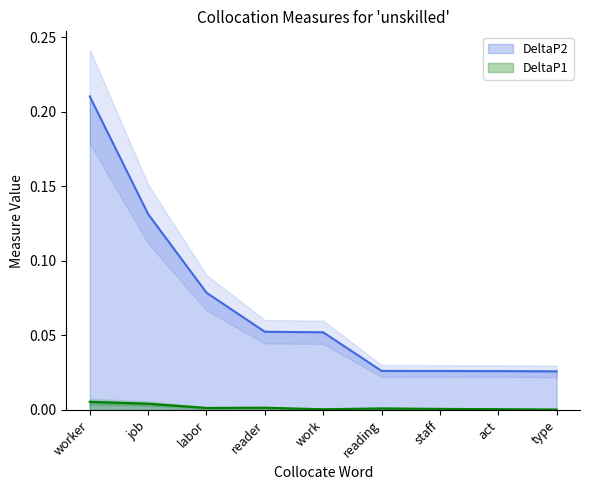

True or false: DeltaP2 has more than 0 points higher than both neighbors.

False